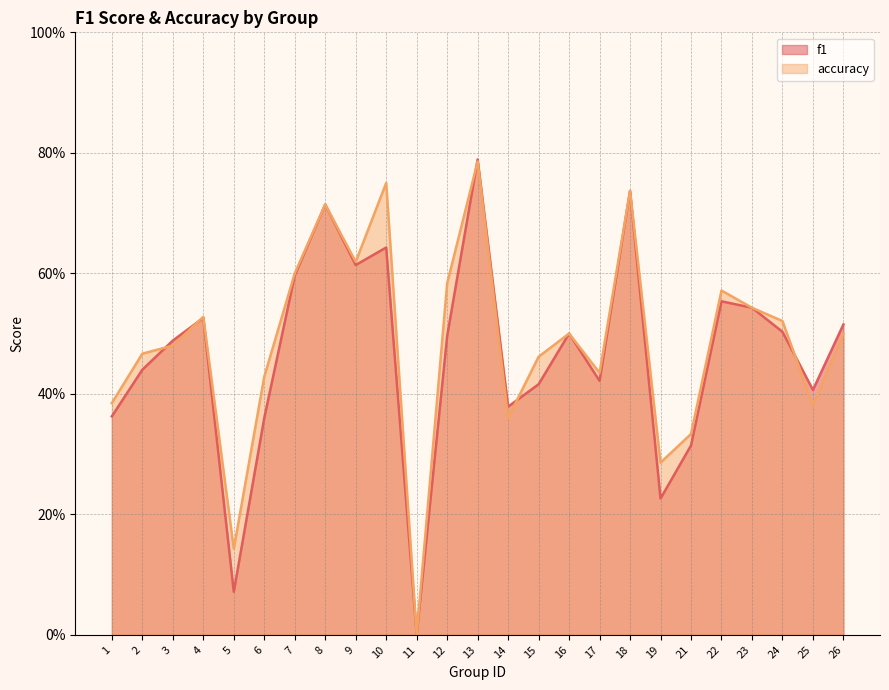

How many times do f1 and accuracy cross each other?

5